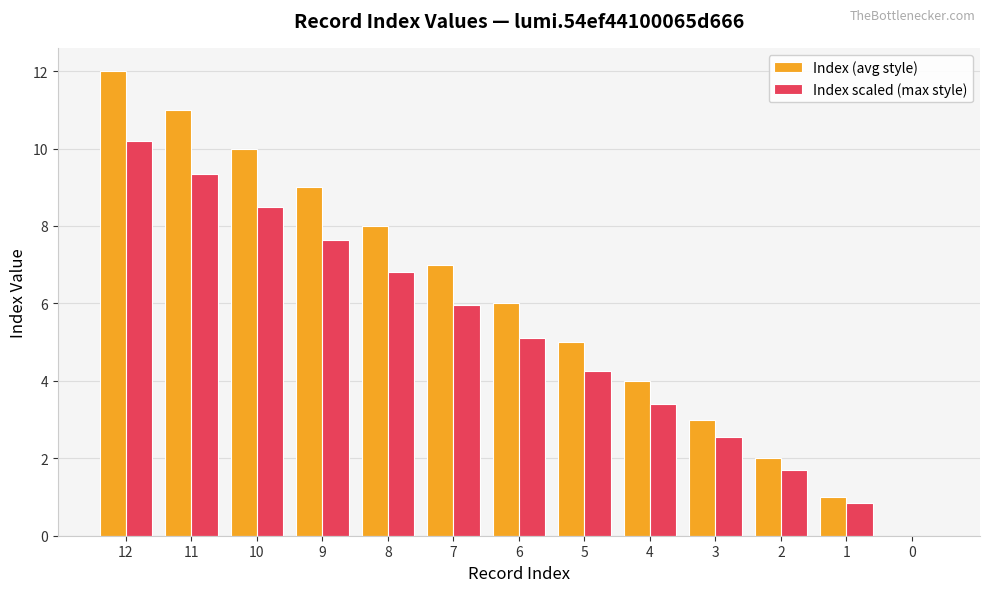

True or false: Index (avg style) has a value of 2.5 at 10.

False